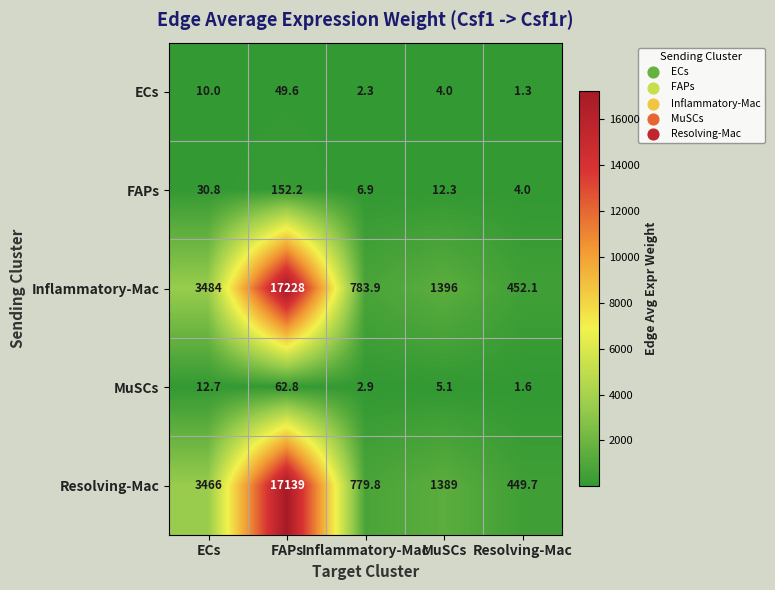

At which category is the sum across all series the highest?

FAPs